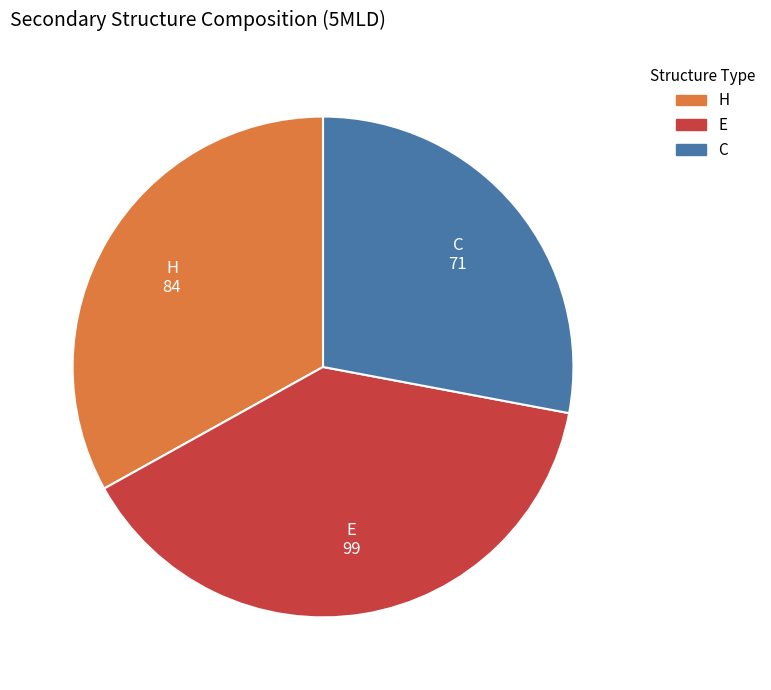

Count the number of slices in the pie.

3